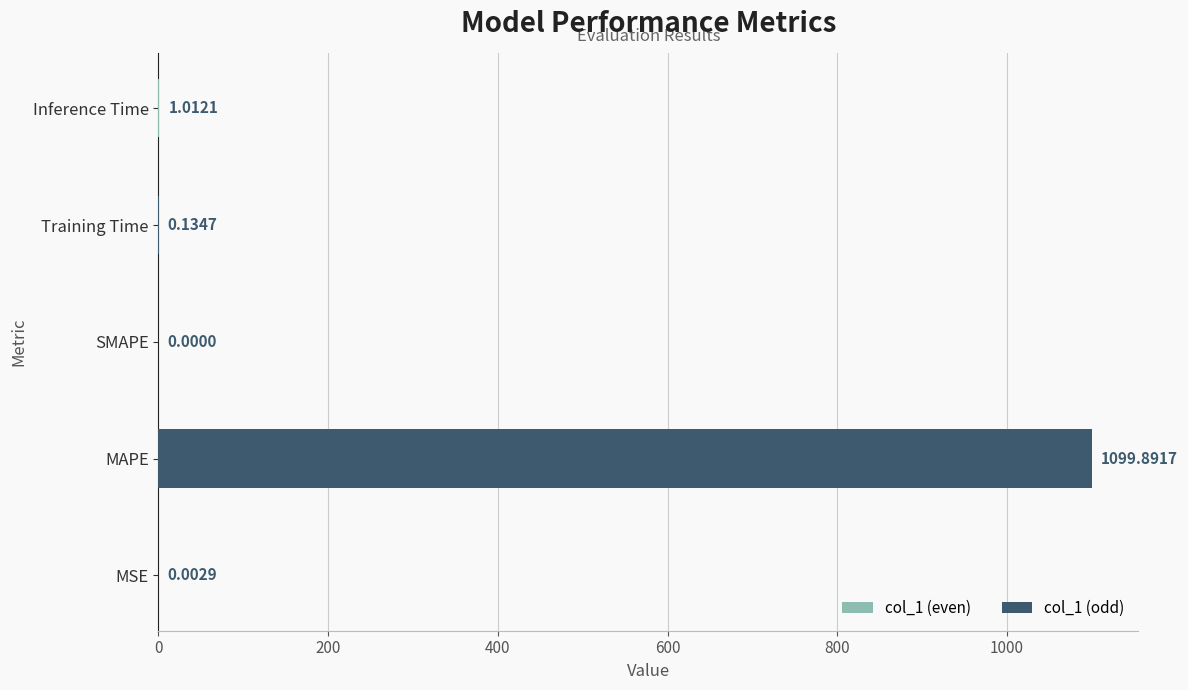

At which category does the chart reach its peak across all series?

MAPE